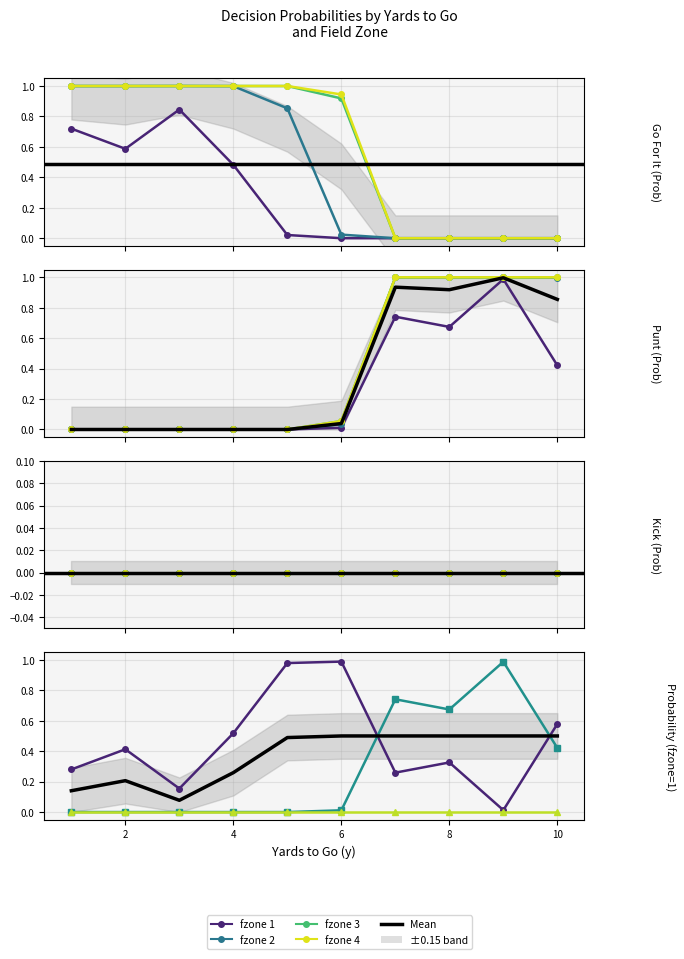

At how many categories does at least one series exceed 0?

10